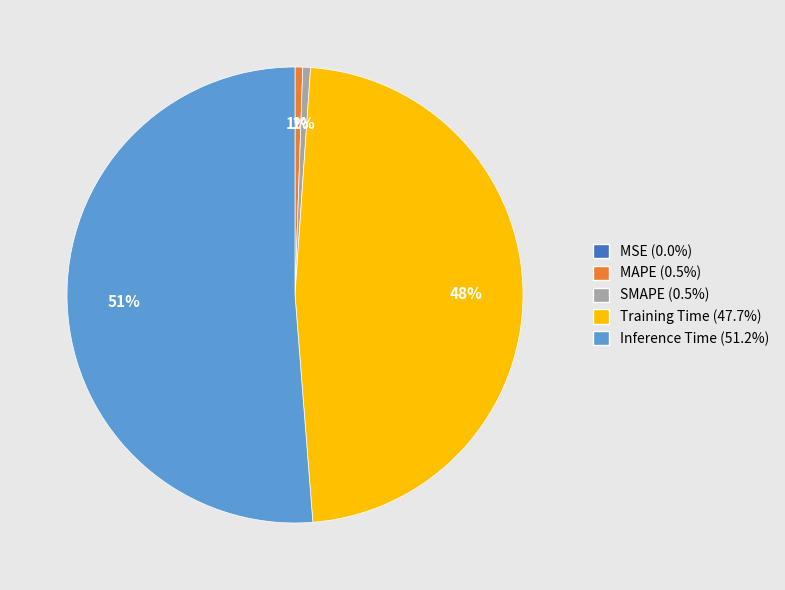

To the nearest percent, what percentage of the pie is SMAPE (0.5%)?

1%